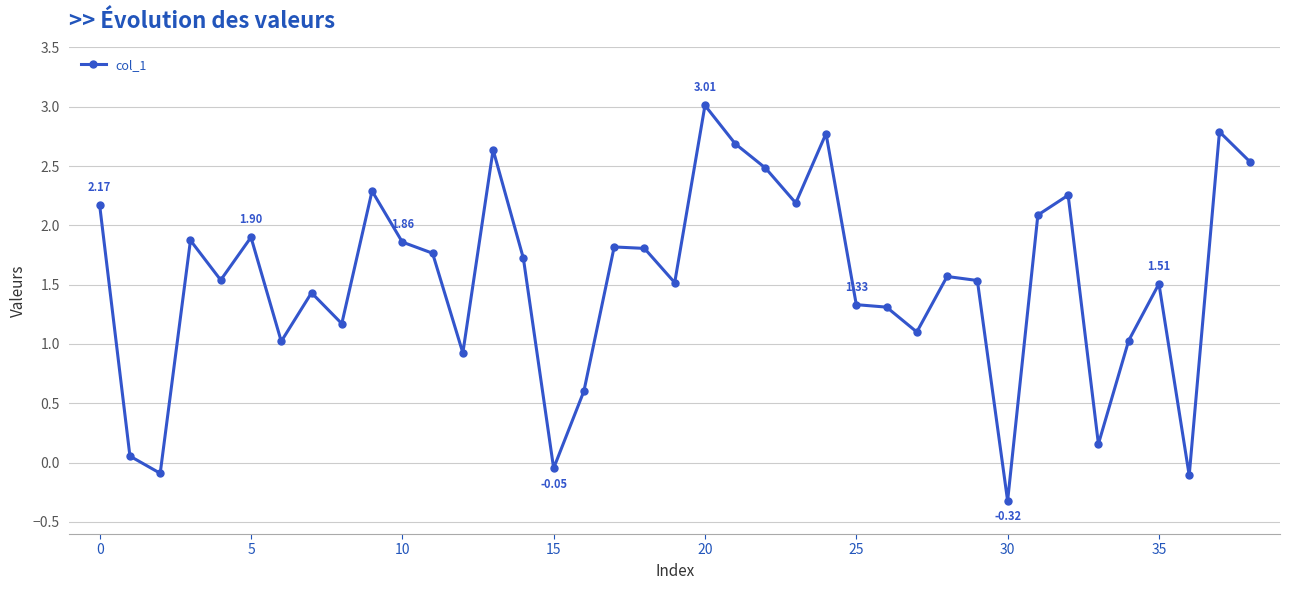

True or false: there are more than 0 points higher than both neighbors.

True